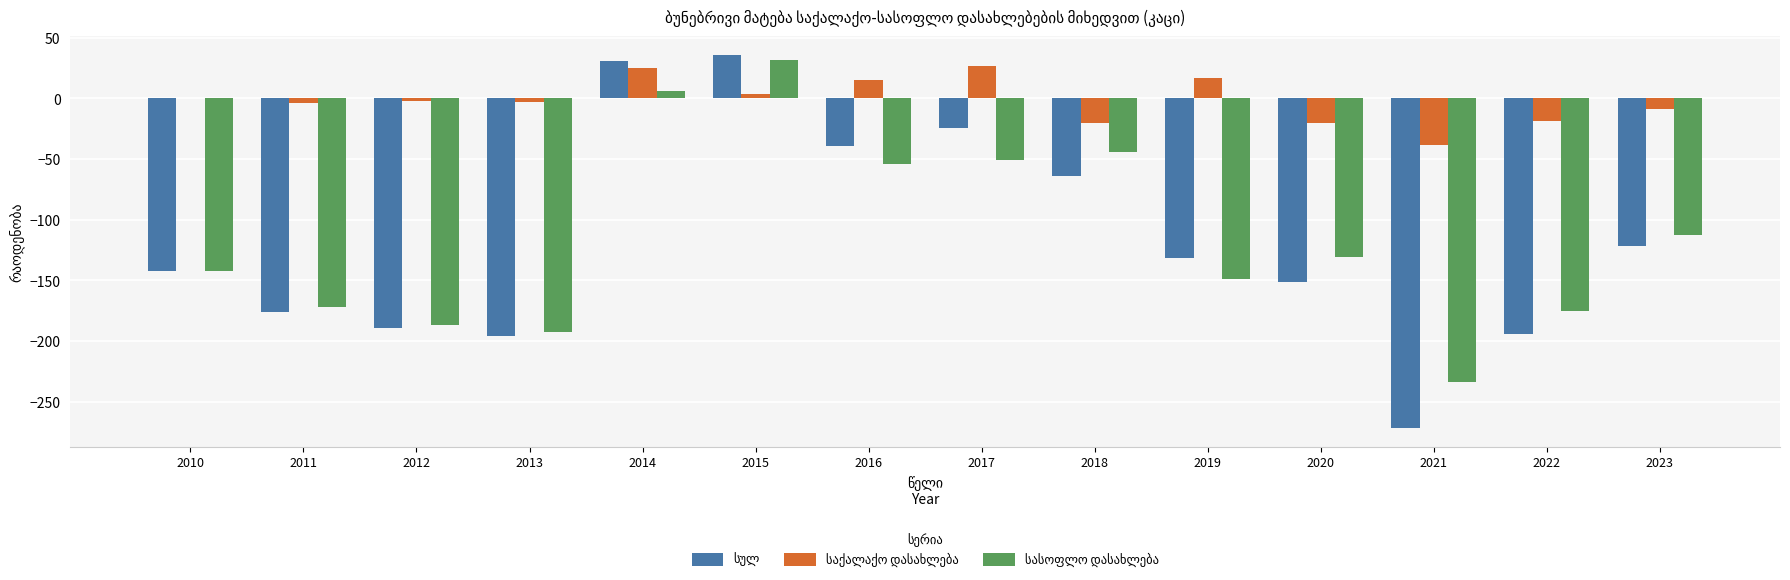

What is the total value across all series at 2016?

-78